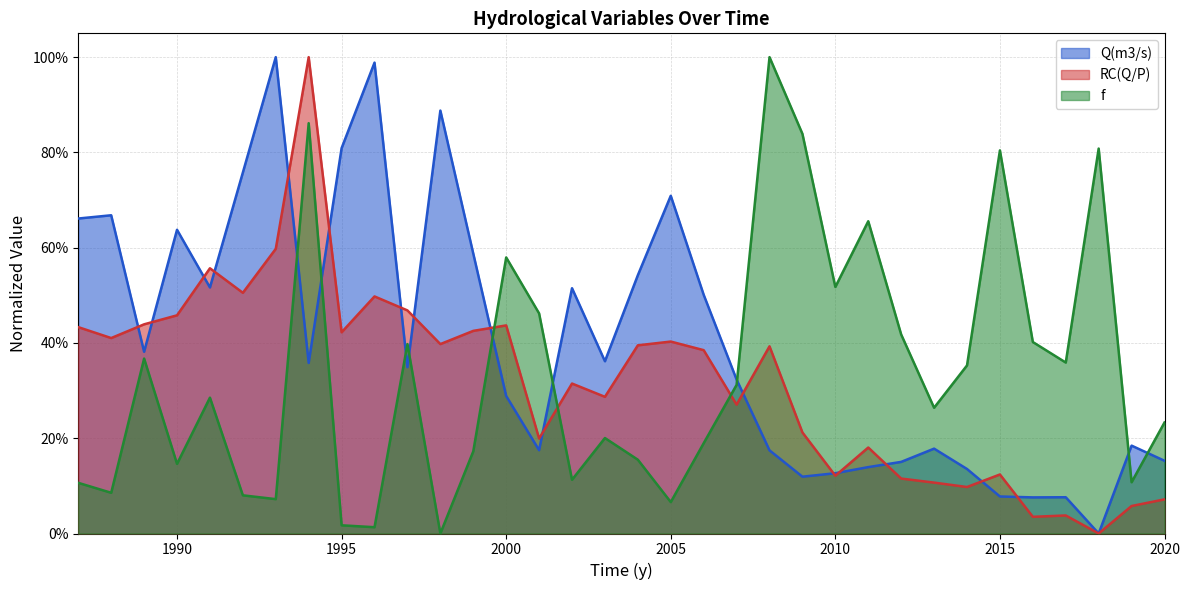

List the series in order of their peak value, highest first.

Q(m3/s), f, RC(Q/P)